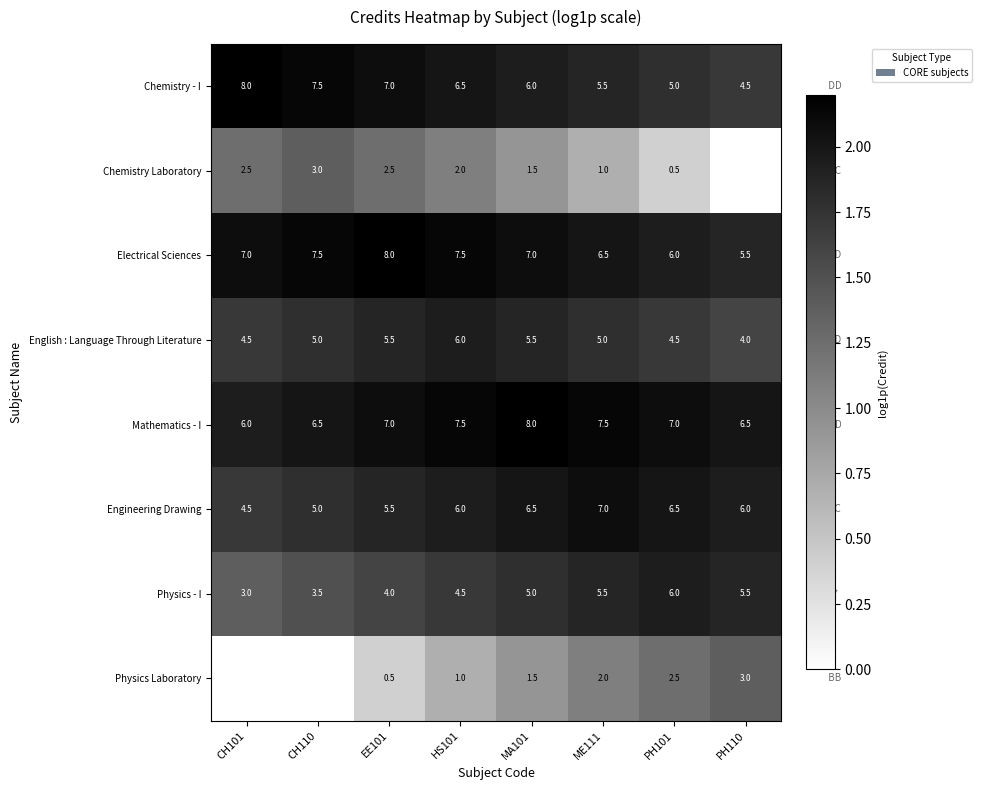

Is it true that Electrical Sciences equals 3.1 at CH110?

False